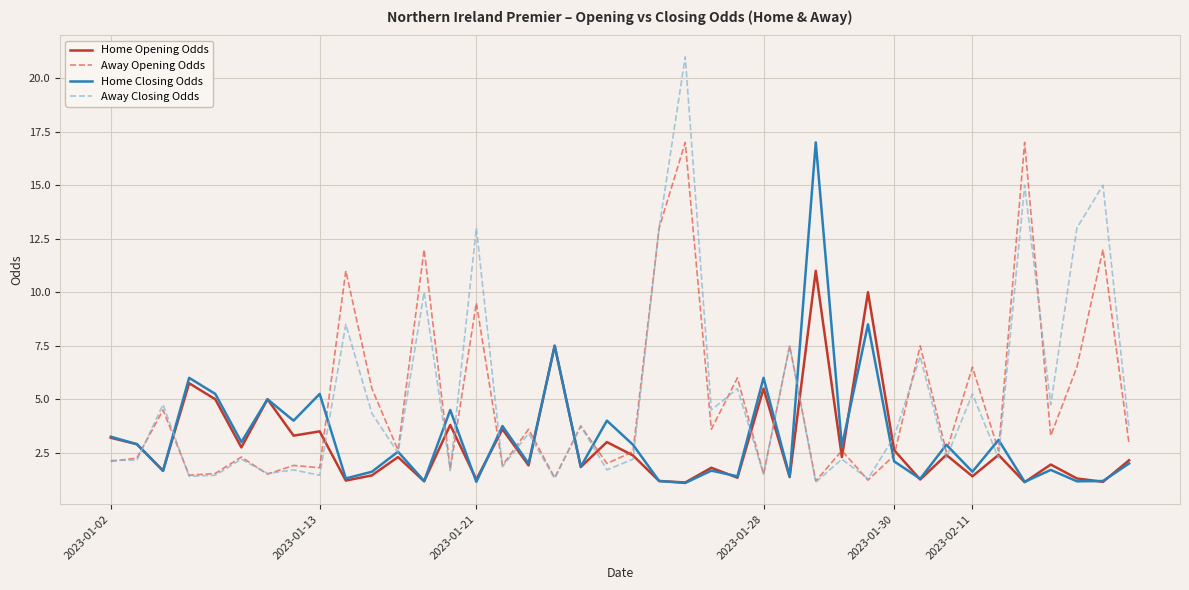

What are all the series names shown in the legend?

Home Opening Odds, Away Opening Odds, Home Closing Odds, Away Closing Odds